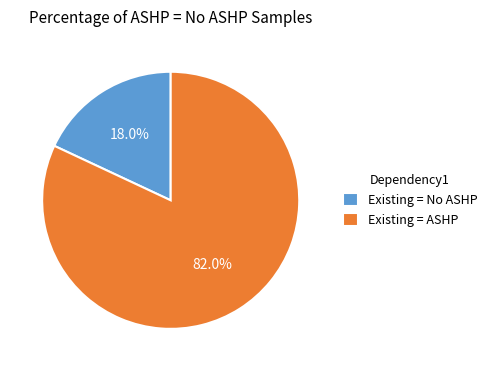

Between Existing = ASHP and Existing = No ASHP, which is larger?

Existing = ASHP